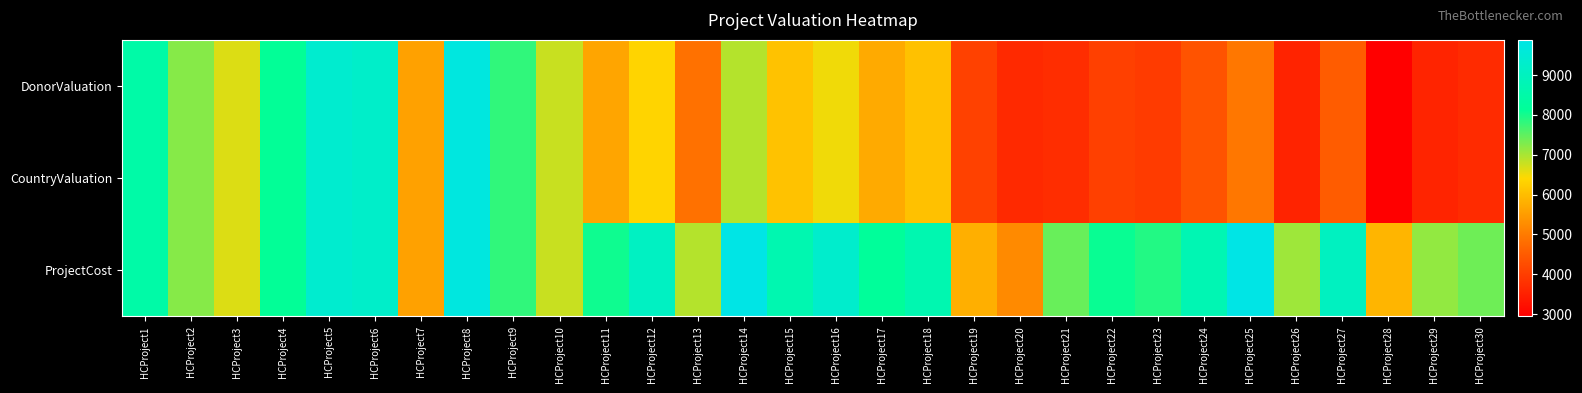

List the series in order of their peak value, highest first.

ProjectCost, DonorValuation, CountryValuation